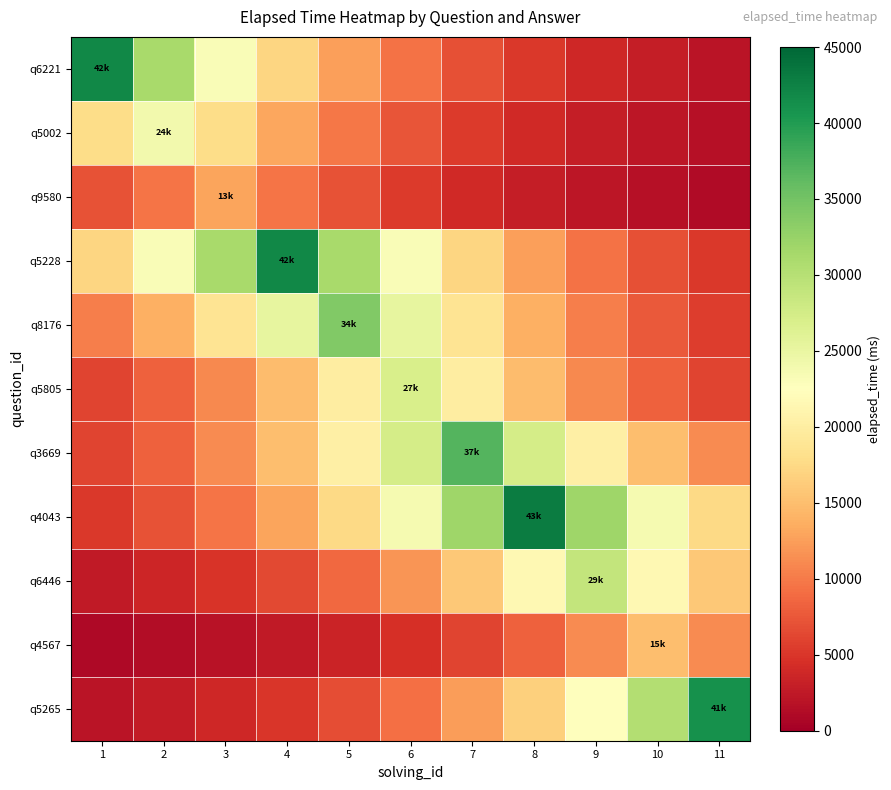

Which series has the largest total across all categories?

q4043